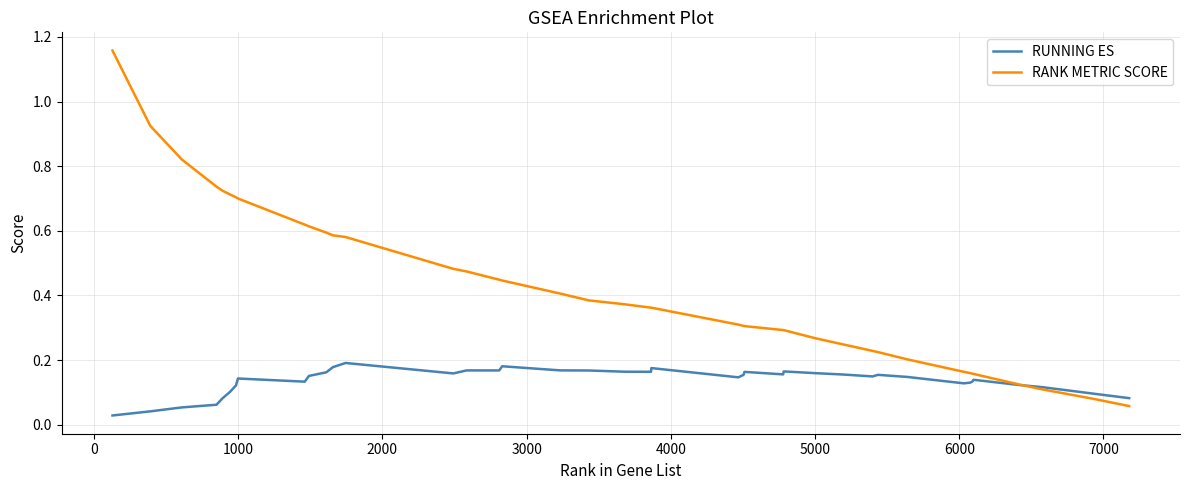

In RUNNING ES, how many points are lower than both neighbors (excluding endpoints)?

8